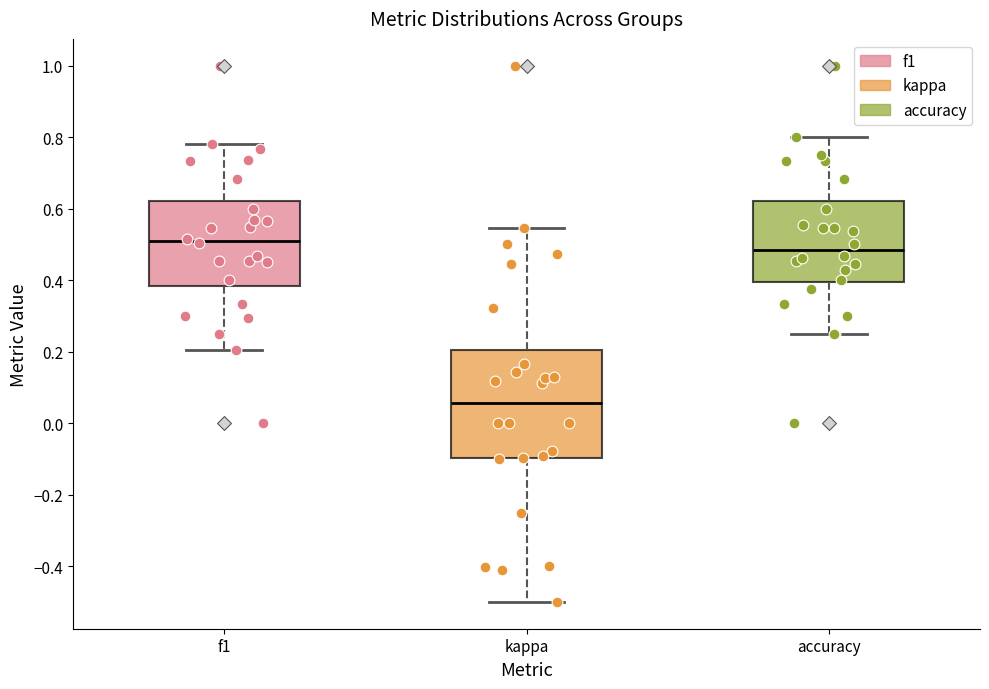

Comparing the boxes themselves (not the whiskers), which one is the tallest?

kappa